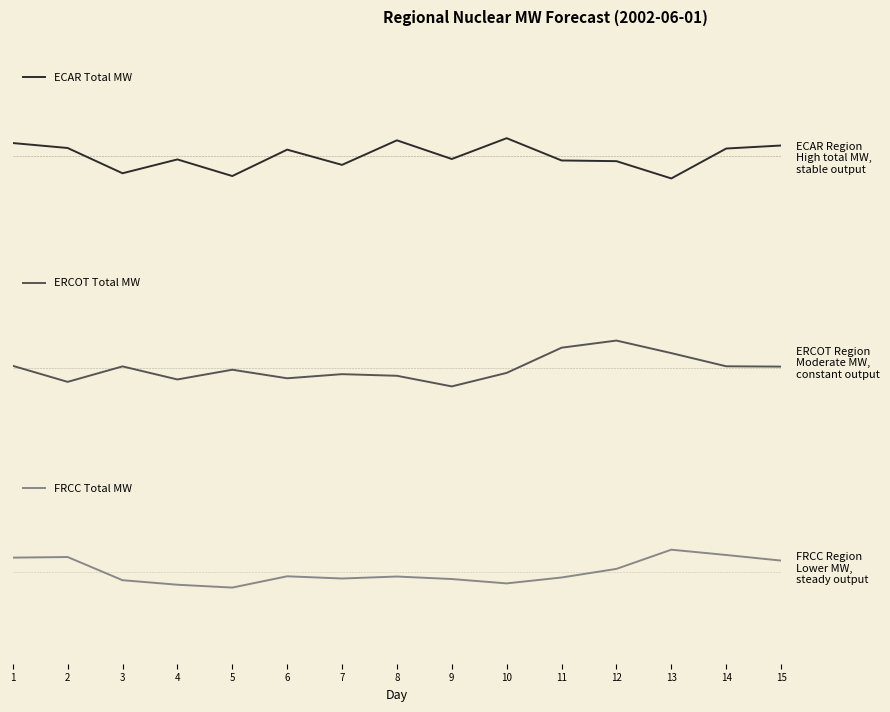

Reading right to left, transcribe all the data shown in this chart.

ECAR Total MW: 15=7376.8	14=7373.5	13=7341.6	12=7360.1	11=7360.8	10=7384.6	9=7362.4	8=7382.3	7=7356.1	6=7372.4	5=7344.2	4=7361.9	3=7347.1	2=7374.1	1=7379.4
ERCOT Total MW: 15=4725.6	14=4725.9	13=4740.5	12=4754.4	11=4746.5	10=4718.6	9=4703.6	8=4715.4	7=4717.2	6=4712.6	5=4722.1	4=4711.3	3=4725.8	2=4708.7	1=4726.5
FRCC Total MW: 15=3834.2	14=3840.1	13=3845.7	12=3825.5	11=3816.5	10=3810.3	9=3814.8	8=3817.5	7=3815.4	6=3817.7	5=3805.9	4=3808.9	3=3813.6	2=3838.0	1=3837.3